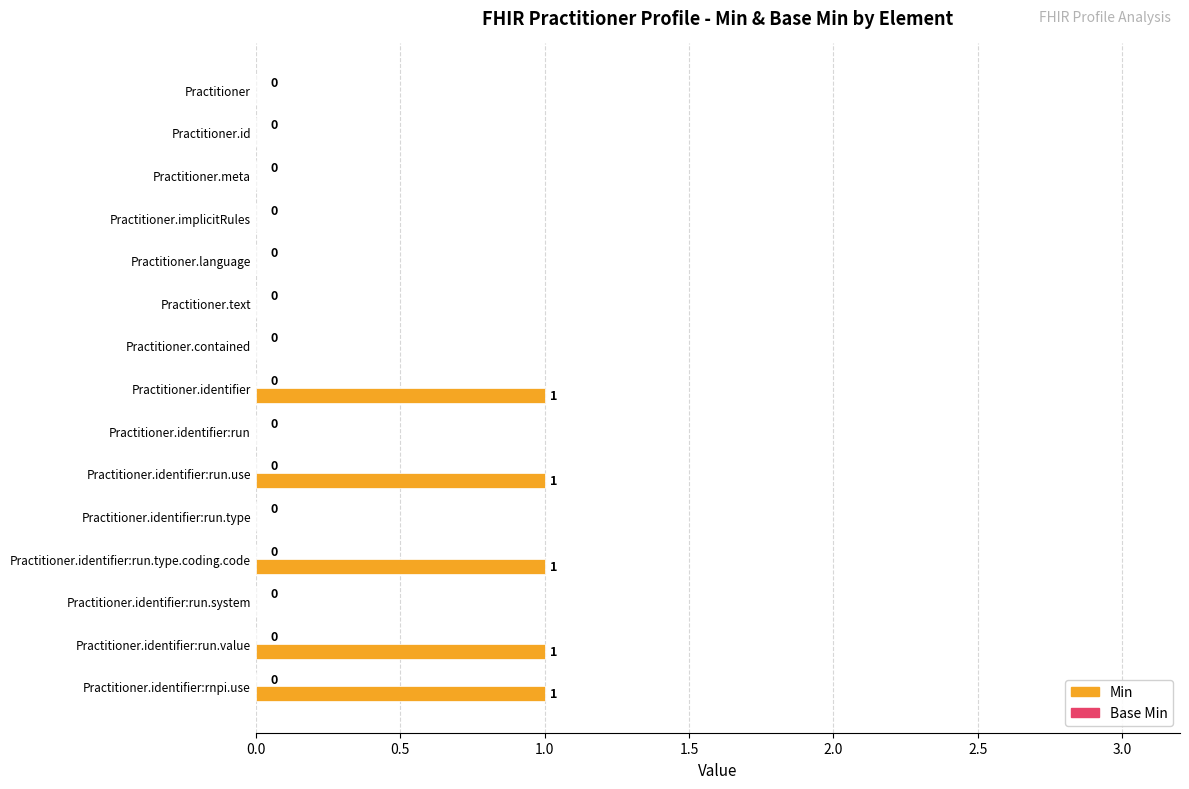

How many distinct data groups are displayed?

1